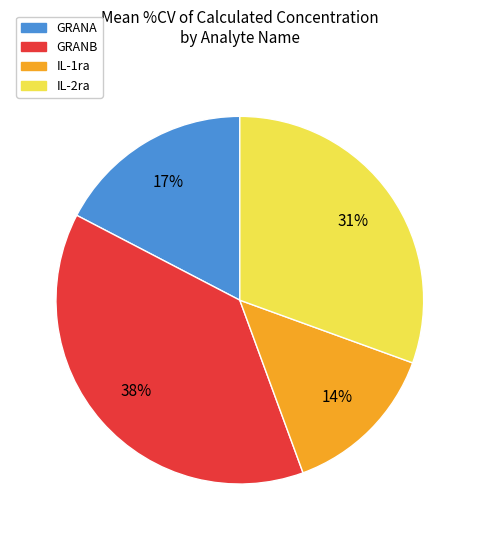

Count the number of slices in the pie.

4